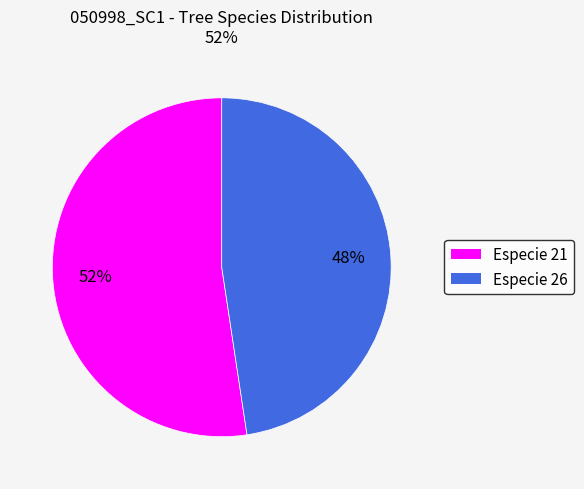

Does any single category account for the majority?

Yes